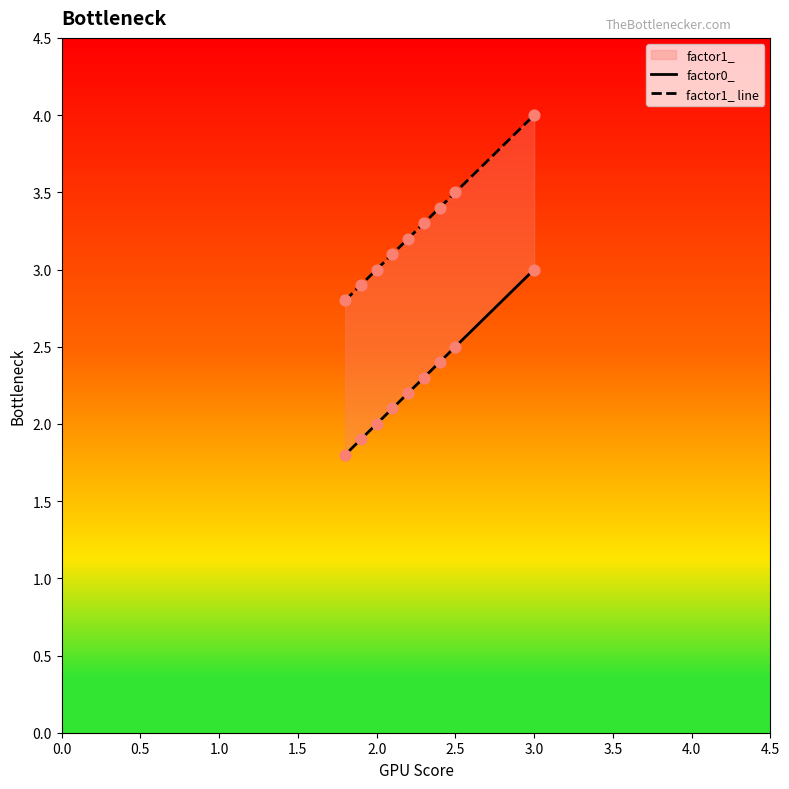

Which series contains the highest Y value?

factor1_ line